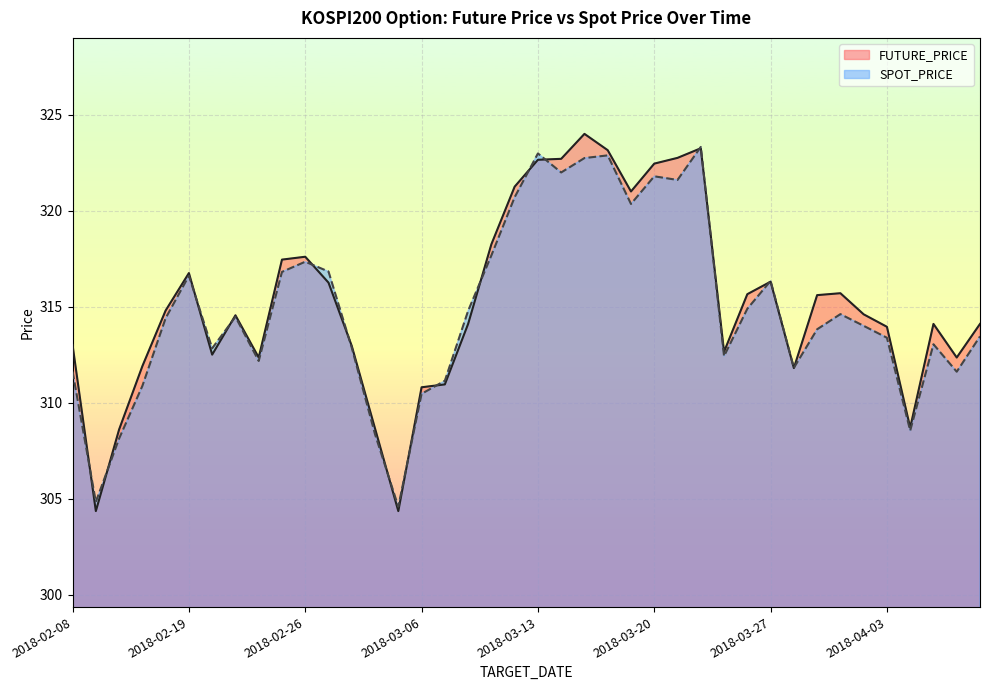

Reading right to left, list all the values displayed in this chart.

FUTURE_PRICE: 2018-04-09=314.1	2018-04-06=312.4	2018-04-05=314.1	2018-04-04=308.7	2018-04-03=313.9	2018-04-02=314.6	2018-03-30=315.7	2018-03-29=315.6	2018-03-28=311.8	2018-03-27=316.3	2018-03-26=315.6	2018-03-23=312.6	2018-03-22=323.2	2018-03-21=322.8	2018-03-20=322.4	2018-03-19=321.0	2018-03-16=323.1	2018-03-15=324.0	2018-03-14=322.7	2018-03-13=322.6	2018-03-12=321.2	2018-03-09=318.2	2018-03-08=314.1	2018-03-07=310.9	2018-03-06=310.8	2018-03-05=304.4	2018-03-02=308.6	2018-02-28=312.9	2018-02-27=316.2	2018-02-26=317.6	2018-02-23=317.4	2018-02-22=312.4	2018-02-21=314.6	2018-02-20=312.5	2018-02-19=316.8	2018-02-14=314.8	2018-02-13=311.9	2018-02-12=308.6	2018-02-09=304.4	2018-02-08=313.0
SPOT_PRICE: 2018-04-09=313.4	2018-04-06=311.6	2018-04-05=313.0	2018-04-04=308.5	2018-04-03=313.4	2018-04-02=314.0	2018-03-30=314.6	2018-03-29=313.8	2018-03-28=311.8	2018-03-27=316.3	2018-03-26=314.9	2018-03-23=312.4	2018-03-22=323.3	2018-03-21=321.6	2018-03-20=321.8	2018-03-19=320.4	2018-03-16=322.9	2018-03-15=322.7	2018-03-14=322.0	2018-03-13=323.0	2018-03-12=320.7	2018-03-09=317.7	2018-03-08=314.8	2018-03-07=311.1	2018-03-06=310.5	2018-03-05=304.6	2018-03-02=308.4	2018-02-28=312.9	2018-02-27=316.8	2018-02-26=317.3	2018-02-23=316.8	2018-02-22=312.2	2018-02-21=314.5	2018-02-20=312.8	2018-02-19=316.6	2018-02-14=314.4	2018-02-13=310.9	2018-02-12=308.1	2018-02-09=304.8	2018-02-08=311.6